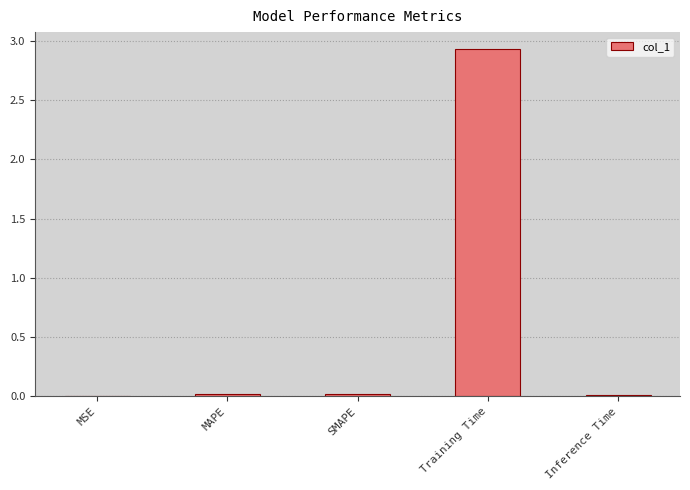

Which has a higher value, Training Time or MAPE?

Training Time